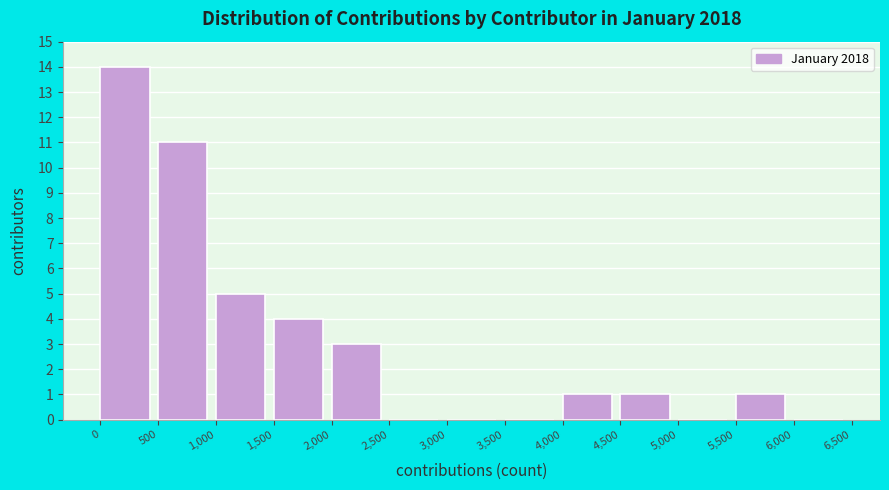

Reading left to right, list every bar in this chart as the range it spans on the x-axis followed by its height. The values are not printed on the chart, so give them approximately, as read against the axis.

0 to 500: 14
500 to 1,000: 11
1,000 to 1,500: 5
1,500 to 2,000: 4
2,000 to 2,500: 3
2,500 to 3,000: 0
3,000 to 3,500: 0
3,500 to 4,000: 0
4,000 to 4,500: 1
4,500 to 5,000: 1
5,000 to 5,500: 0
5,500 to 6,000: 1
6,000 to 6,500: 0